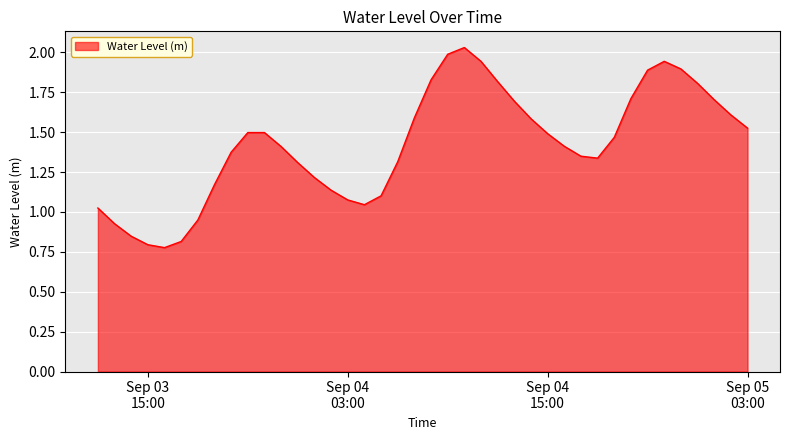

Does the chart display data point markers on the line(s)?

No